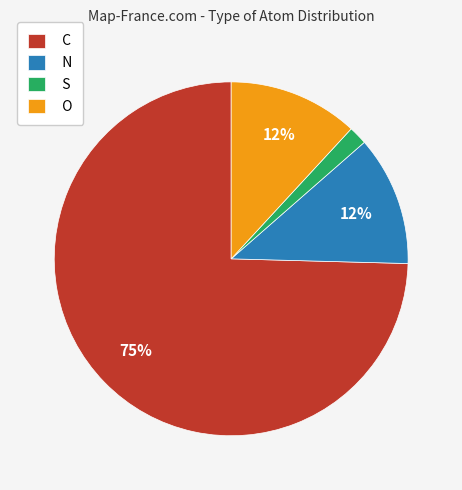

To the nearest percent, what is the combined percentage of O and S?

14%